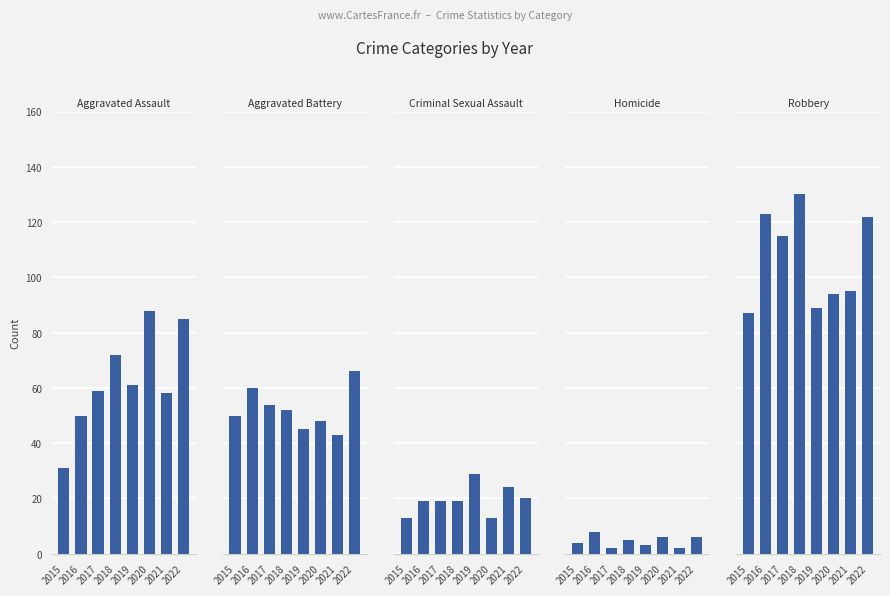

True or false: Aggravated Battery has a value of 86 at 2016.

False